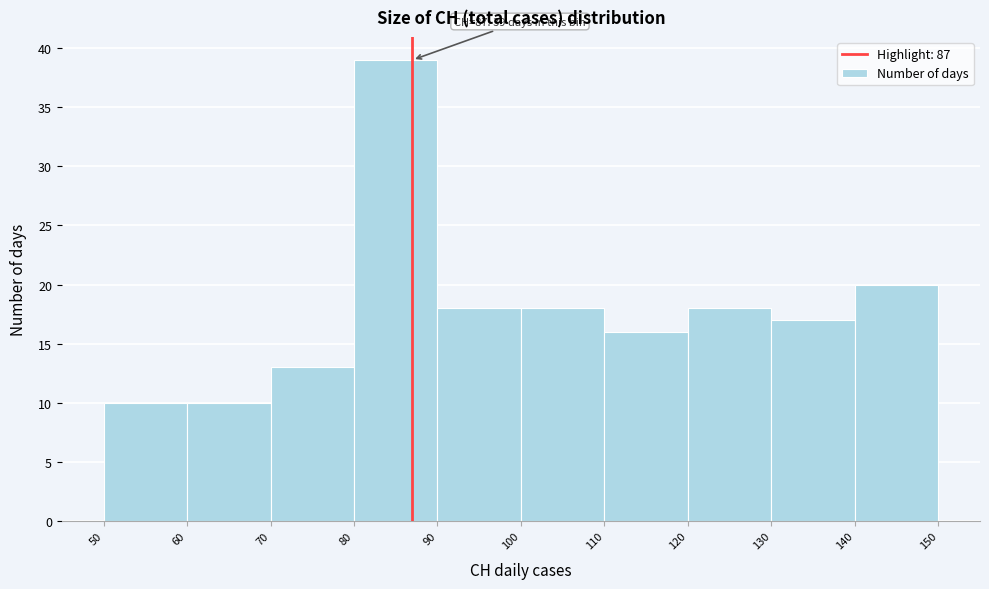

Which range on the x-axis has the tallest bar?

80 to 90